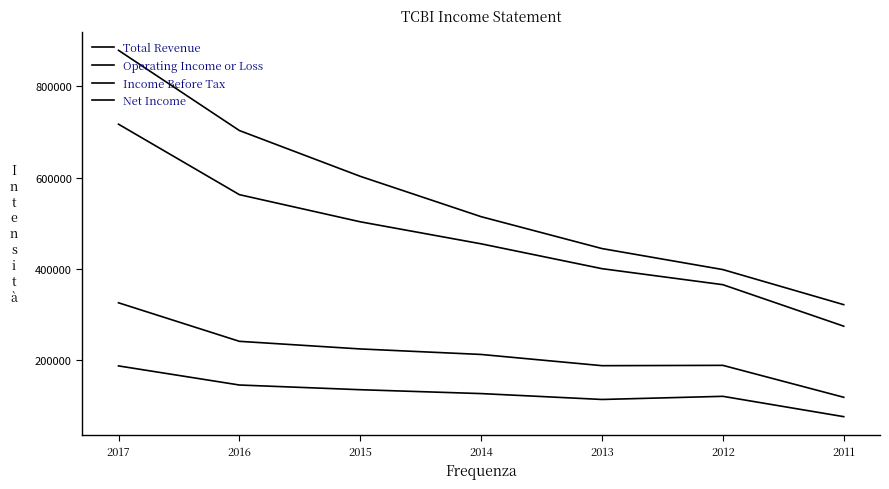

True or false: Total Revenue and Net Income intersect in this chart.

False